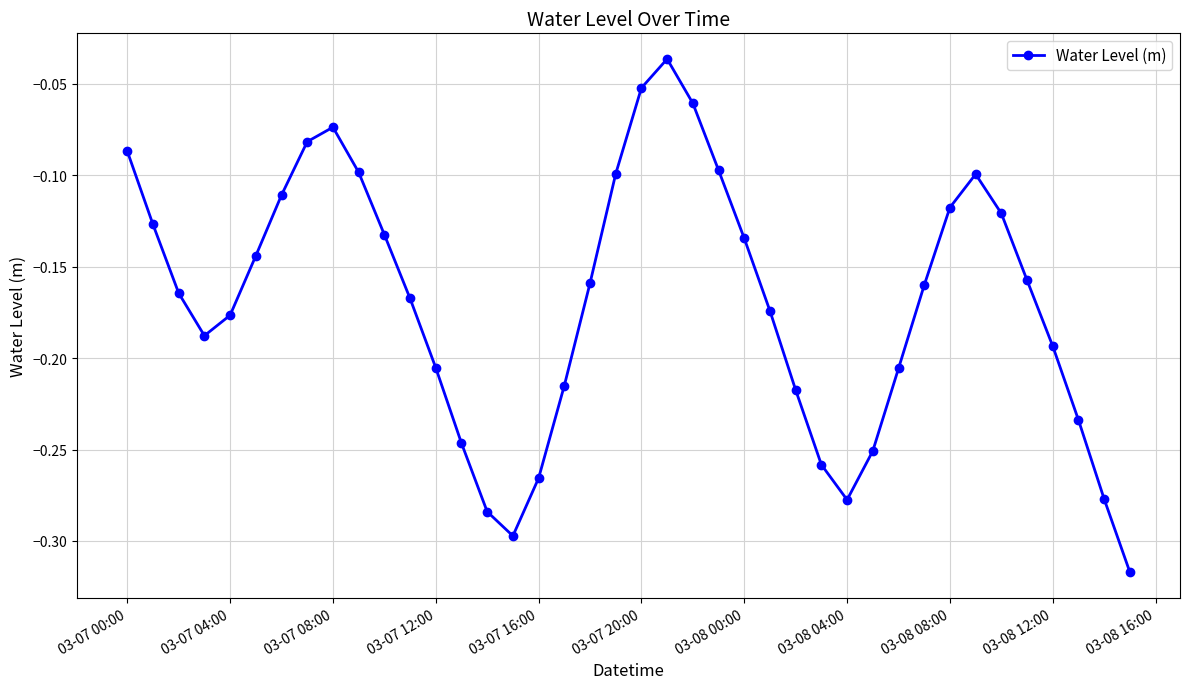

How many points are lower than both their immediate neighbors (excluding endpoints)?

3